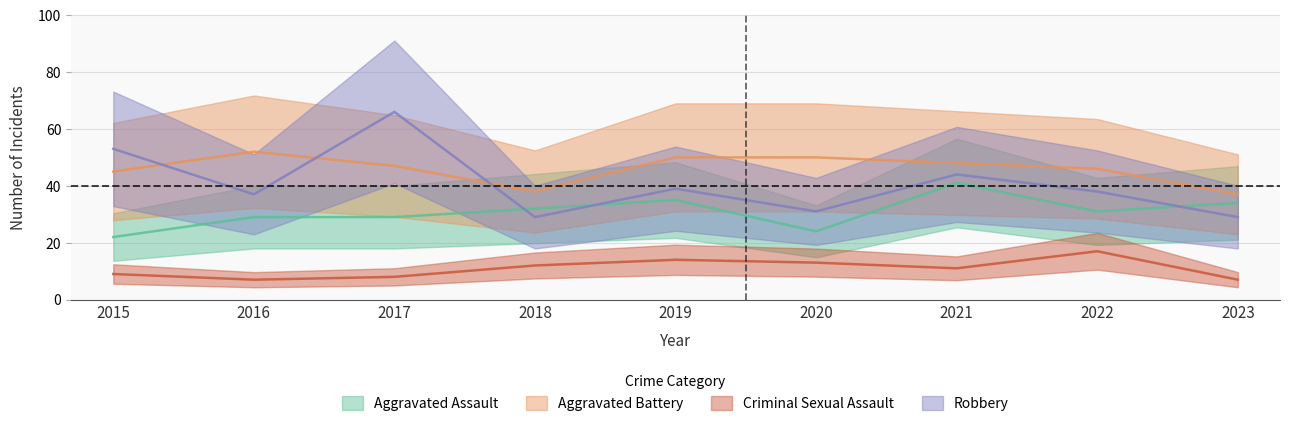

What are all the series names shown in the legend?

Aggravated Assault, Aggravated Battery, Criminal Sexual Assault, Robbery